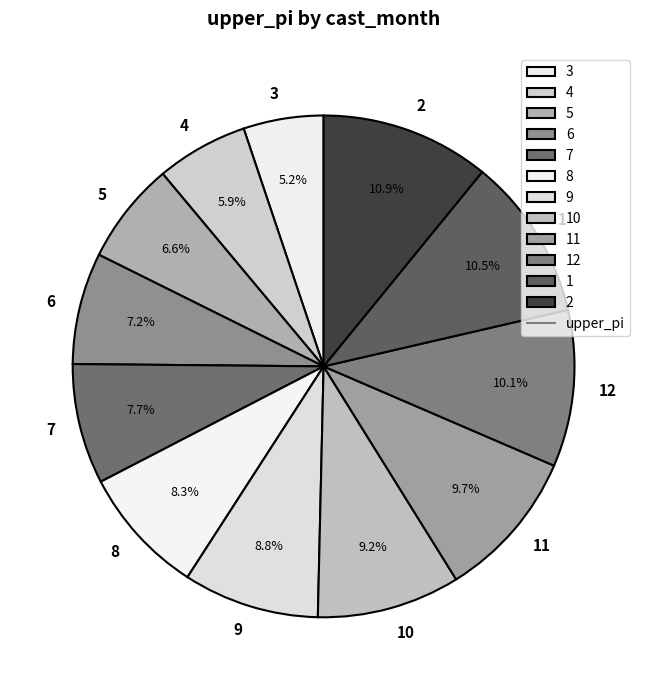

Count the number of slices in the pie.

12